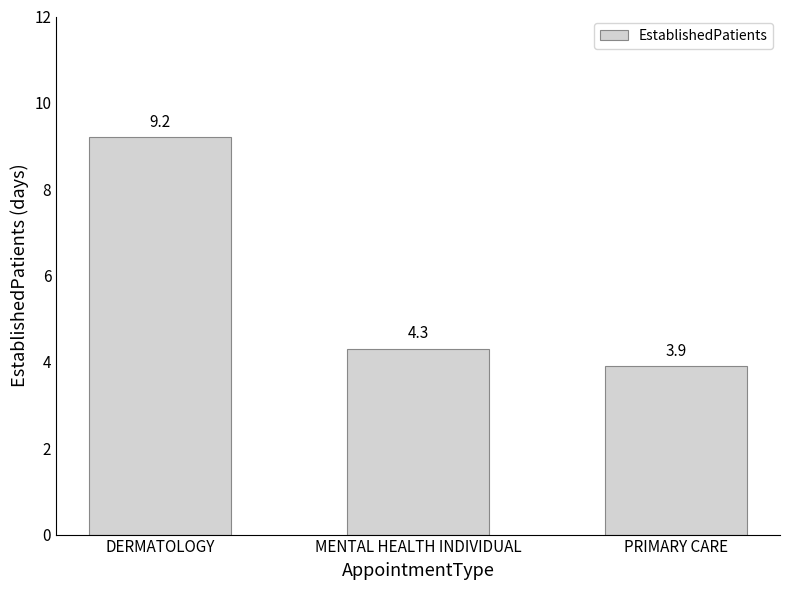

What is the label of the 3rd bar from the right?

DERMATOLOGY